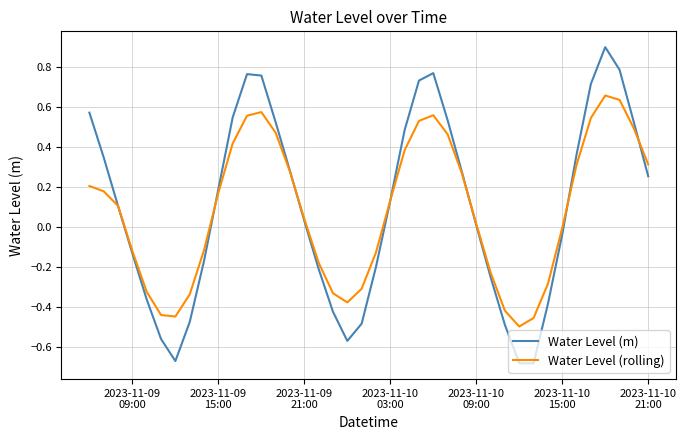

List the series in order of their peak value, lowest first.

Water Level (rolling), Water Level (m)